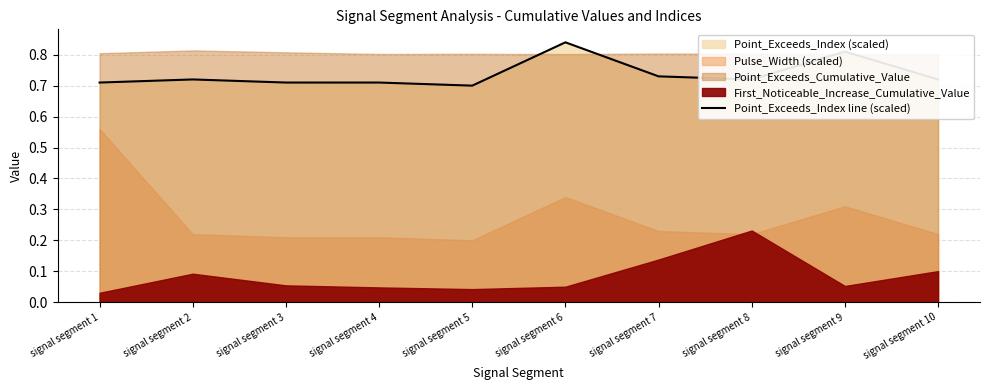

Rank the categories by value from lowest to highest.

signal segment 5, signal segment 1, signal segment 3, signal segment 4, signal segment 2, signal segment 8, signal segment 10, signal segment 7, signal segment 9, signal segment 6